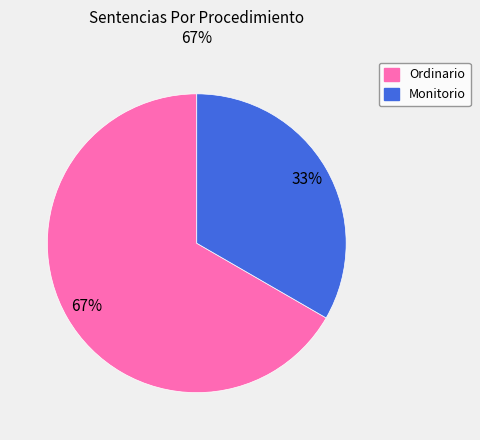

Which slice is the largest?

Ordinario